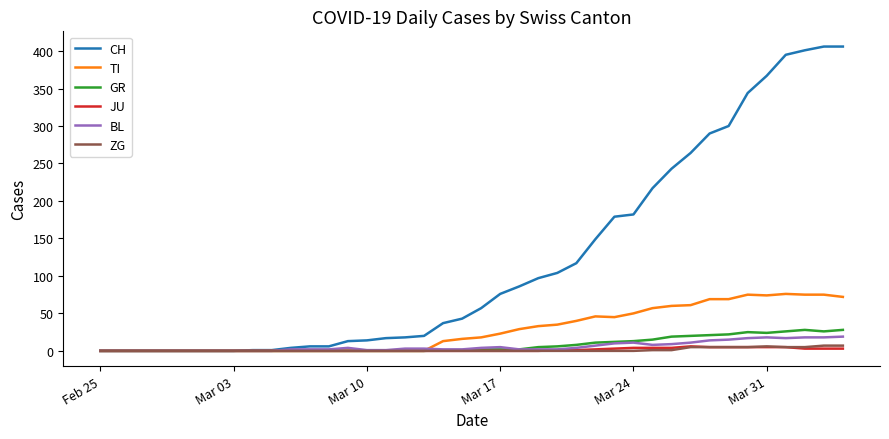

Which series has the largest range (max minus min)?

CH